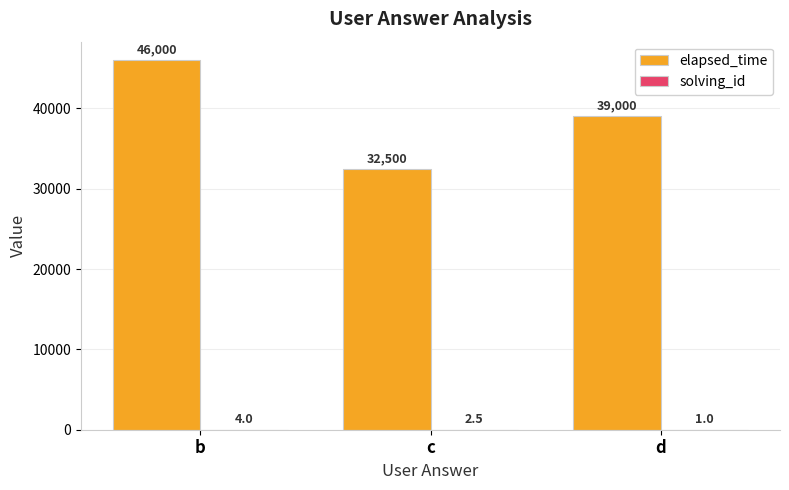

What is the maximum value for elapsed_time?

46000.0